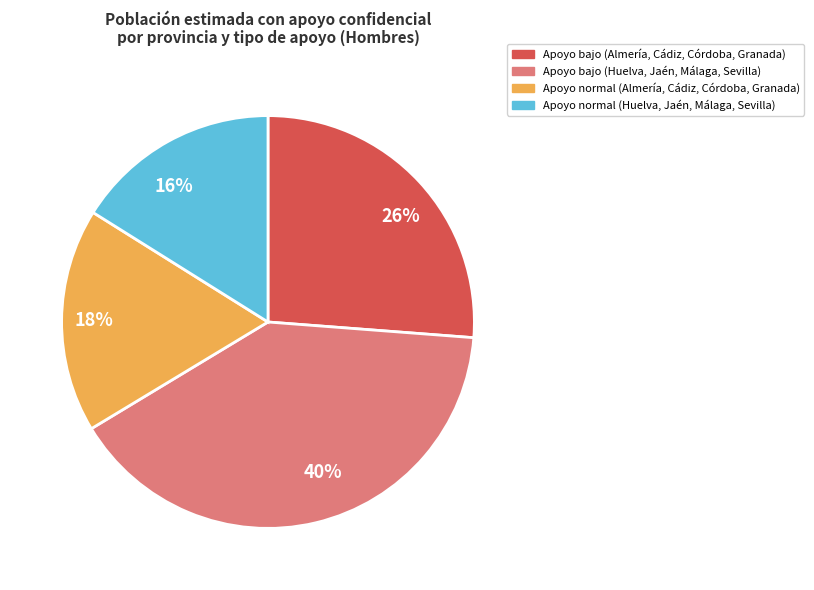

Rank the categories by value from lowest to highest.

16%, 18%, 26%, 40%